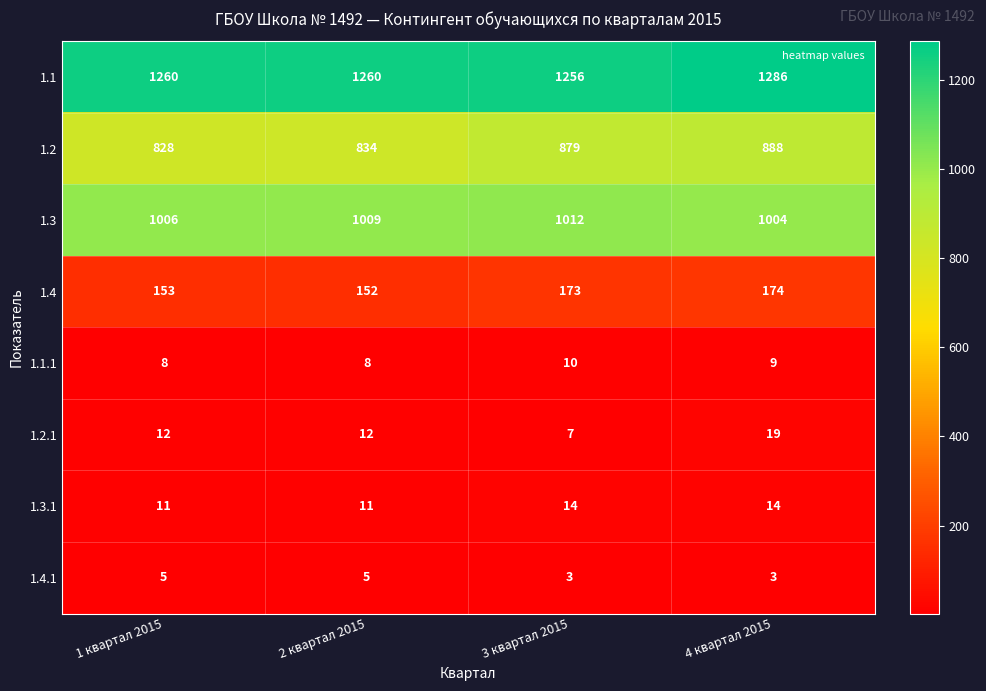

What is the maximum value shown in the chart?

1286